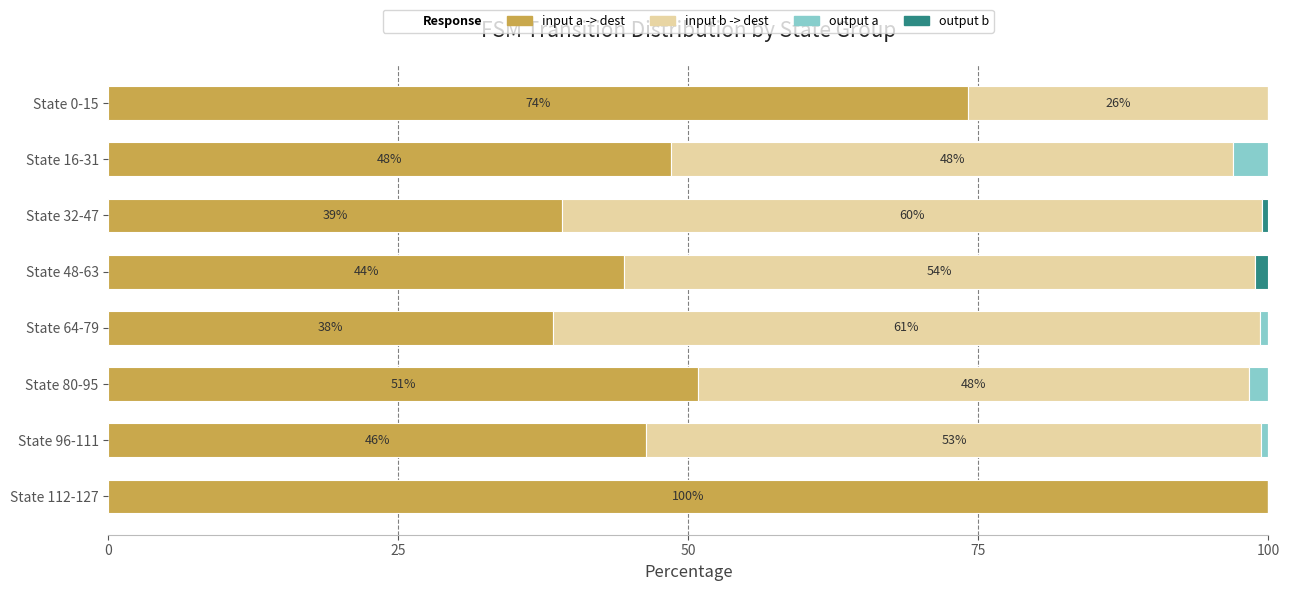

The input a -> dest series shows 87.3 at State 80-95. True or false?

False